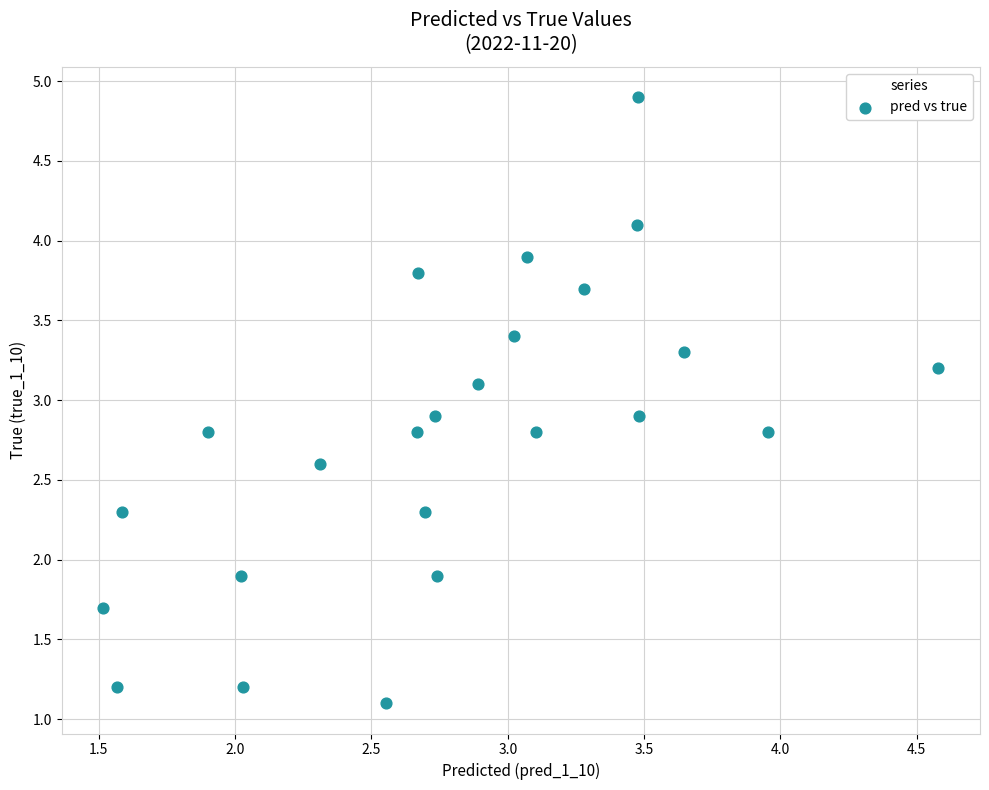

What is the range of Y values (max minus min)?

3.8